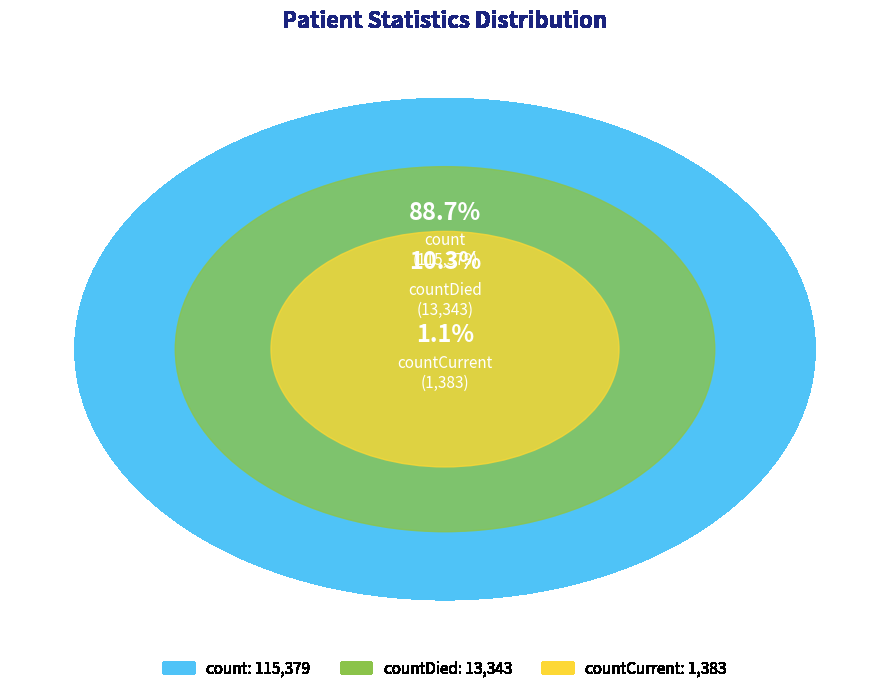

Is there any slice that represents more than half of the pie?

Yes